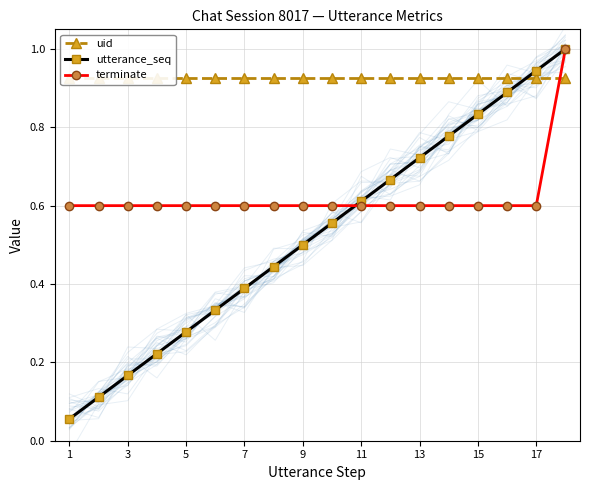

Is it true that utterance_seq equals 1.1 at 15?

False